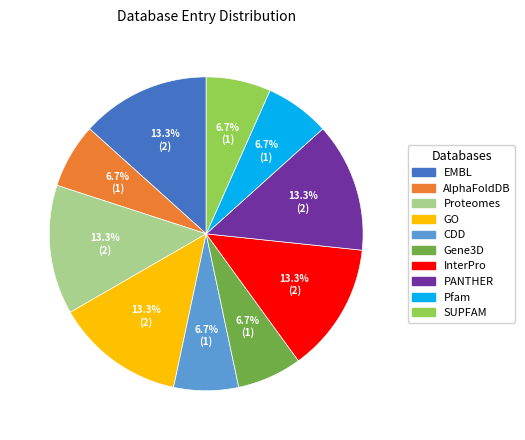

What percentage is the InterPro slice, to the nearest percent?

13%